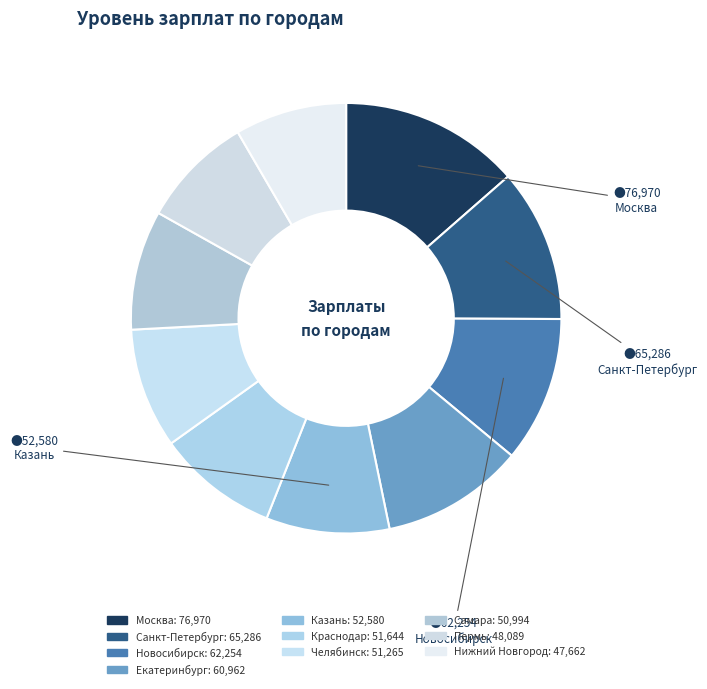

Which category has the biggest portion of the pie?

Москва